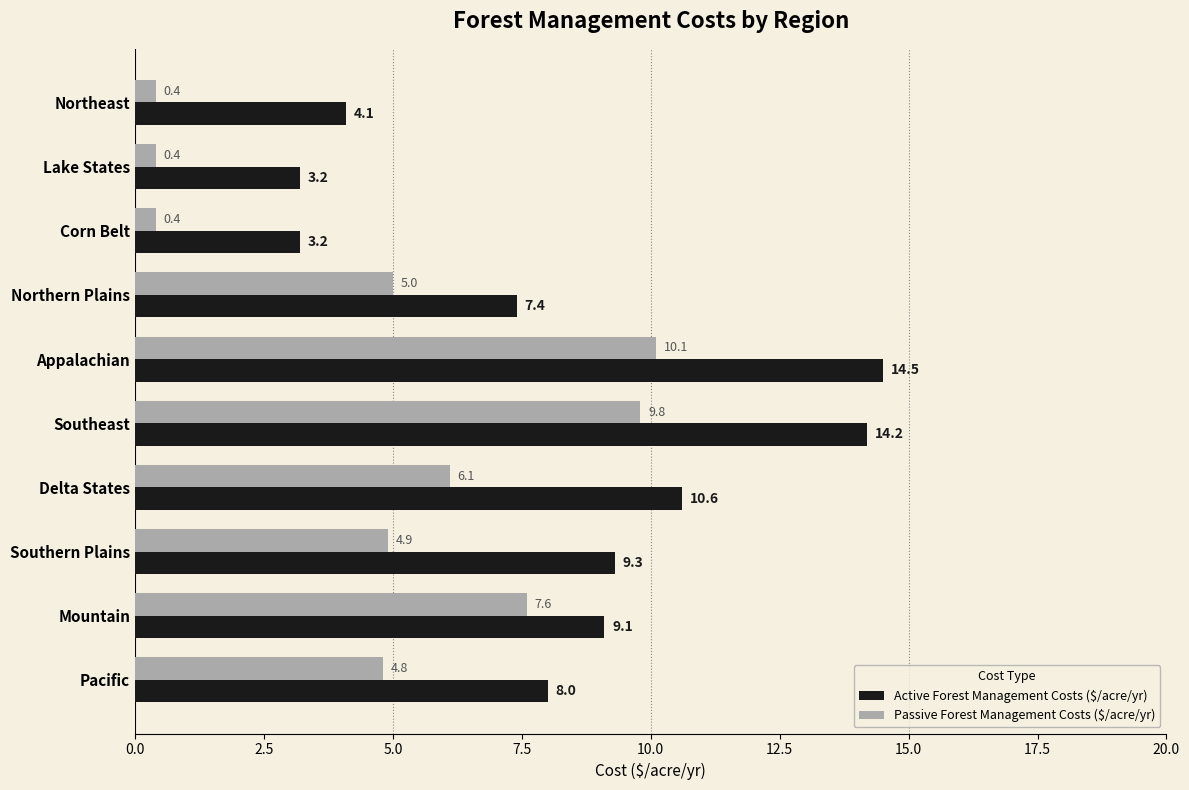

What are all the series names shown in the legend?

Active Forest Management Costs ($/acre/yr), Passive Forest Management Costs ($/acre/yr)